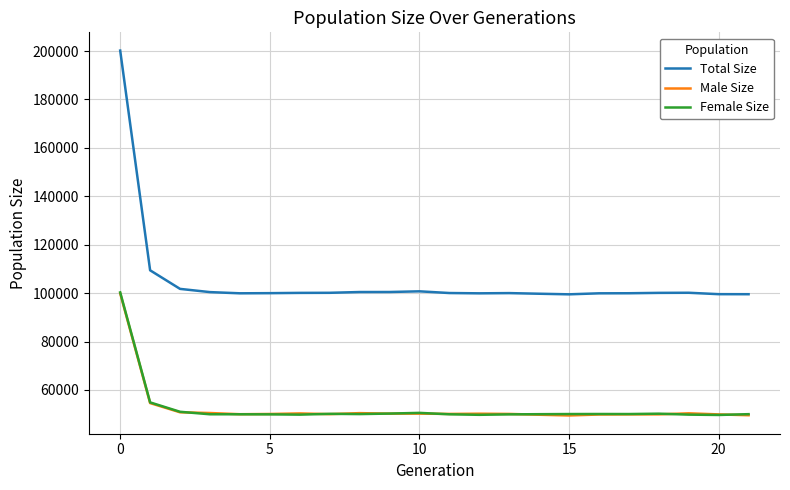

True or false: Total Size and Female Size intersect in this chart.

False